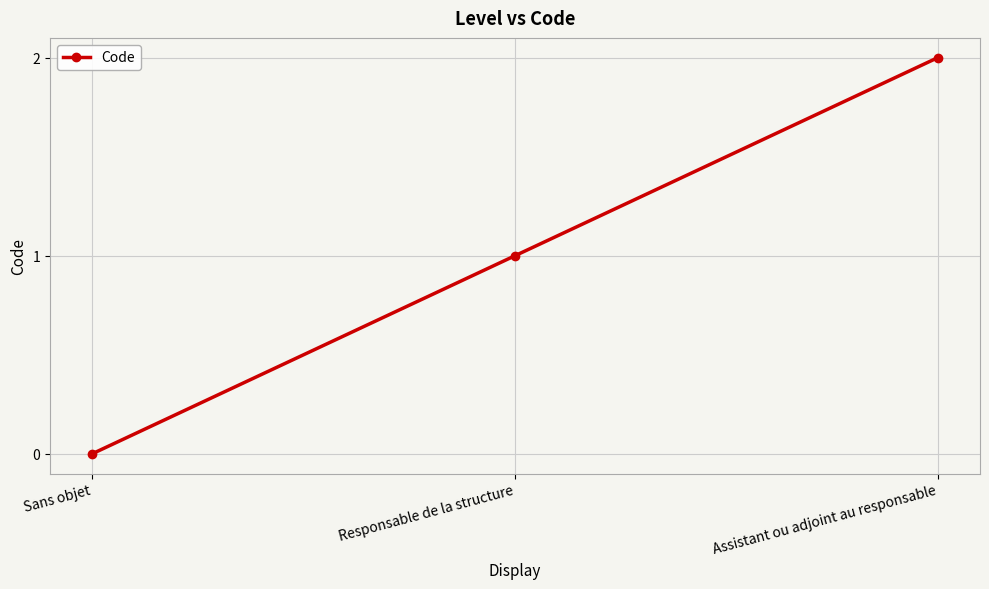

How many values are between 0 and 2?

3